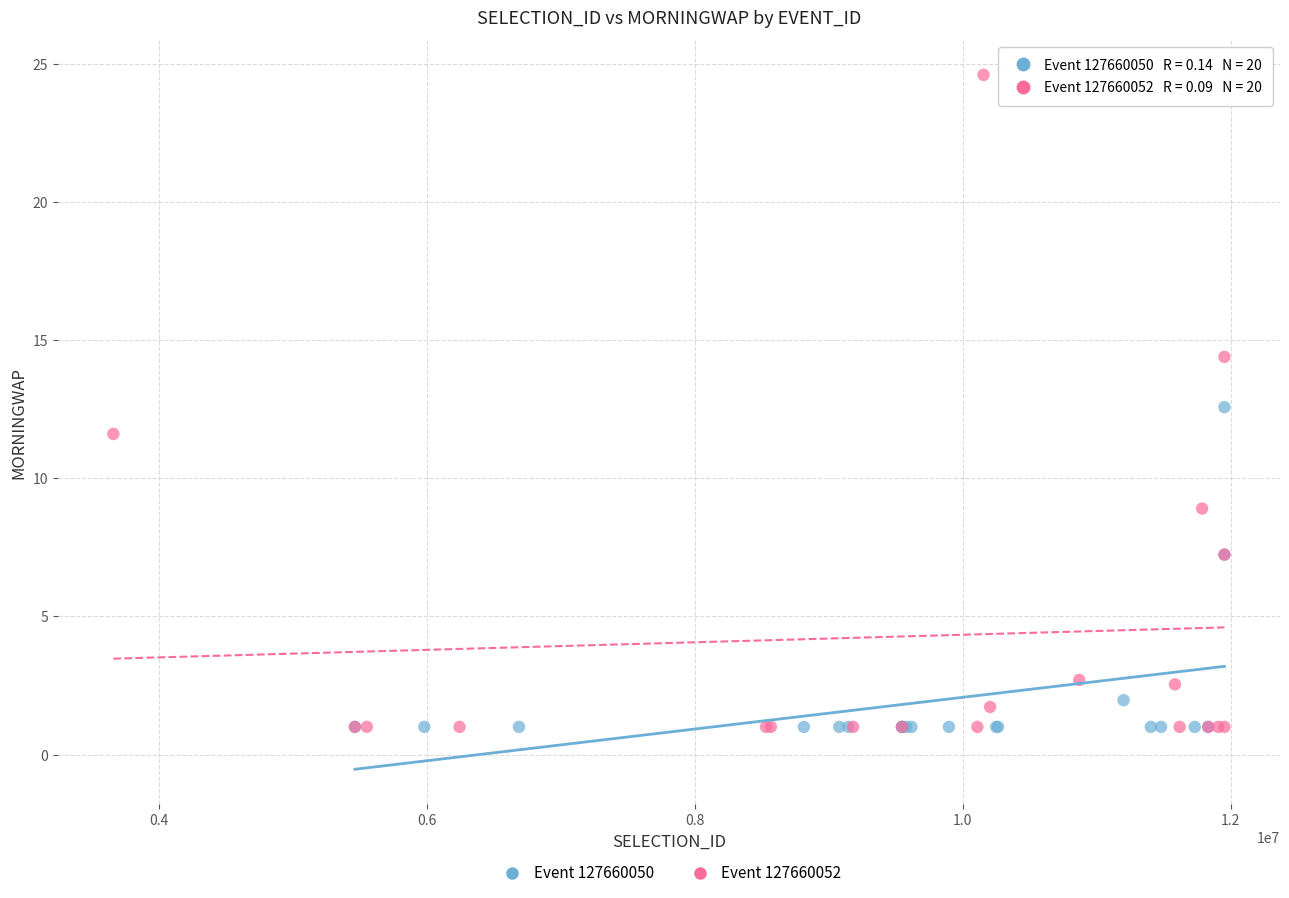

Which series has the widest spread of Y values?

Event 127660052